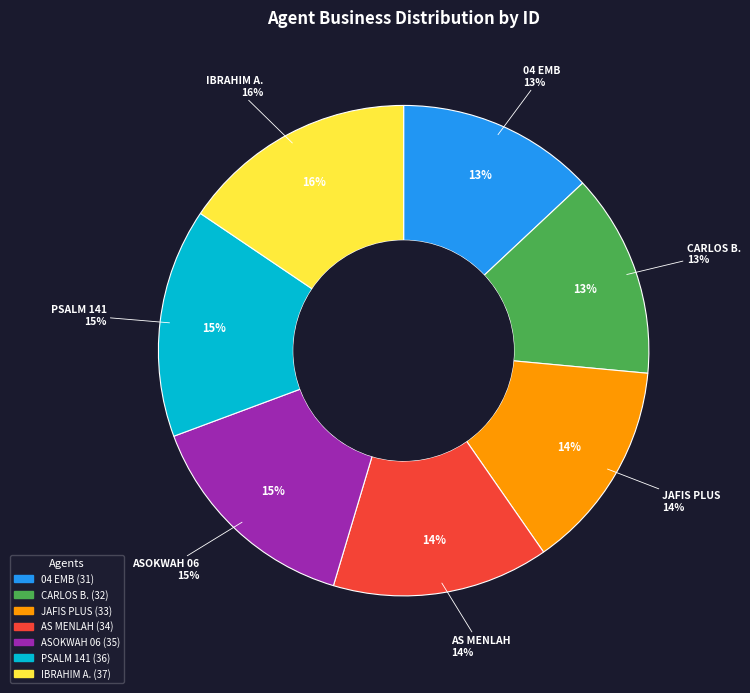

Approximately how many times larger is the value at PSALM 141 ENTERPRISE compared to AS MENLAH VENTURES?

1.1